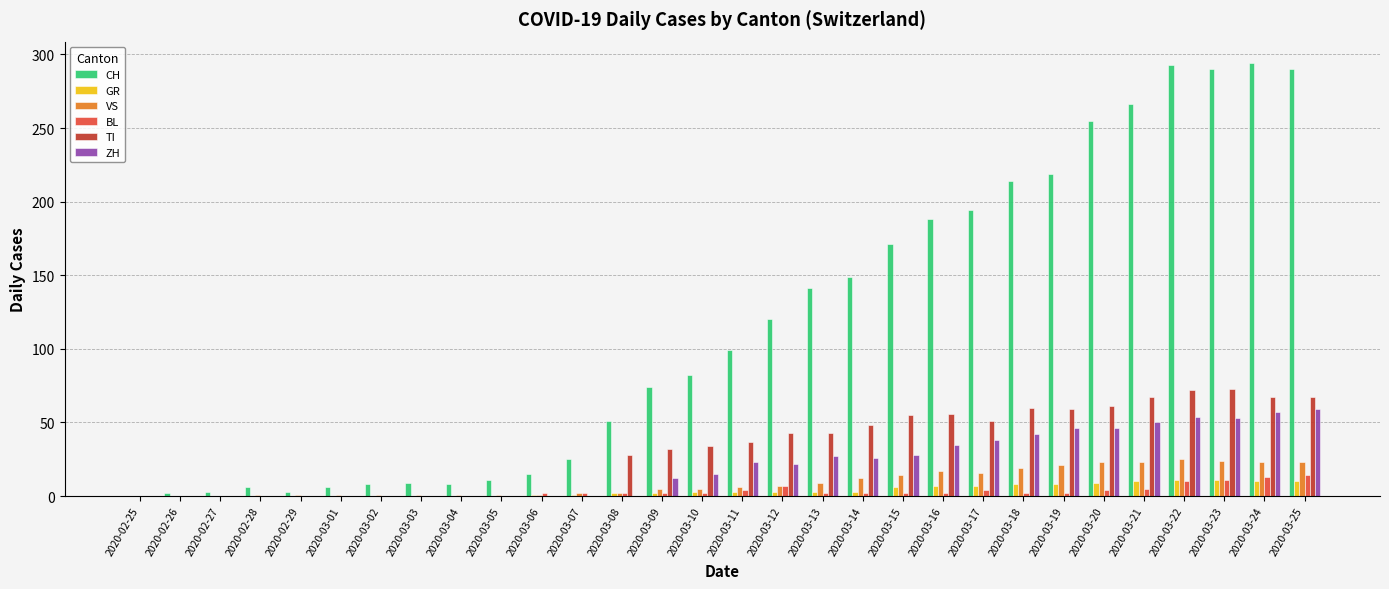

What are all the series names shown in the legend?

CH, GR, VS, BL, TI, ZH